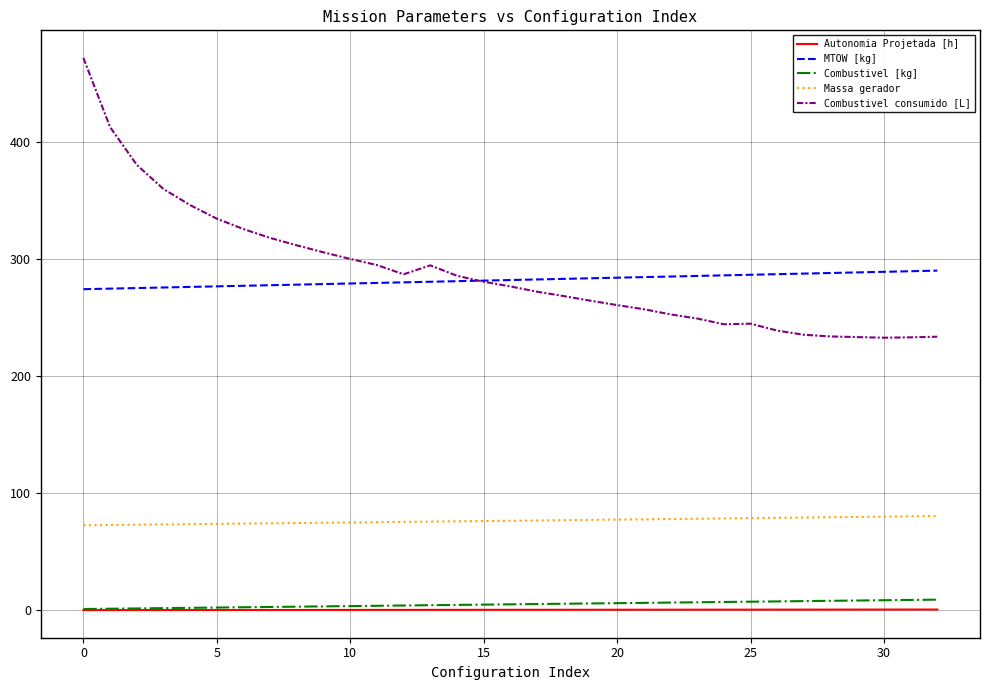

True or false: Combustivel [kg] and Combustivel consumido [L] intersect in this chart.

False